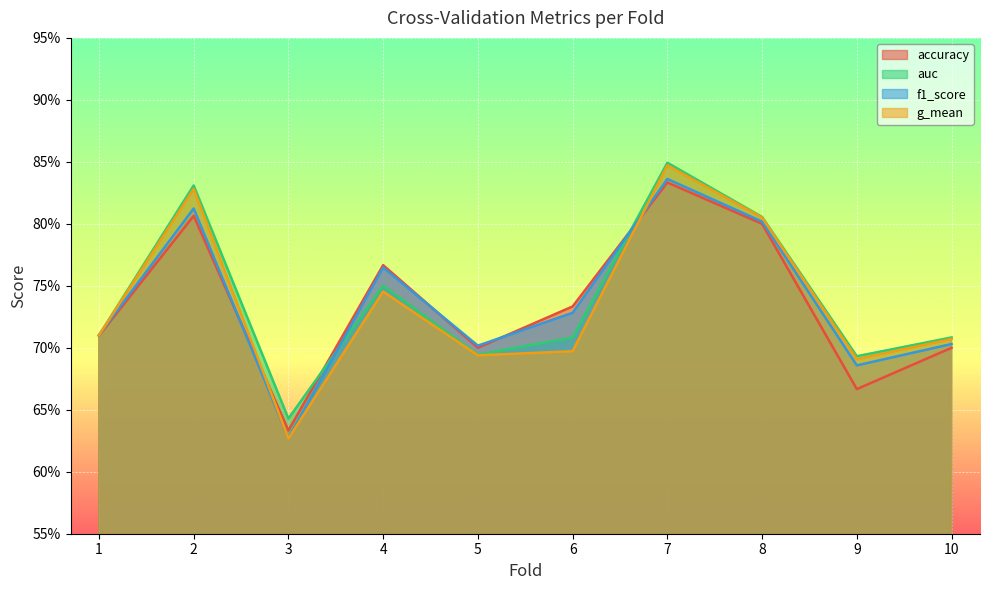

What are all the series names shown in the legend?

accuracy, auc, f1_score, g_mean